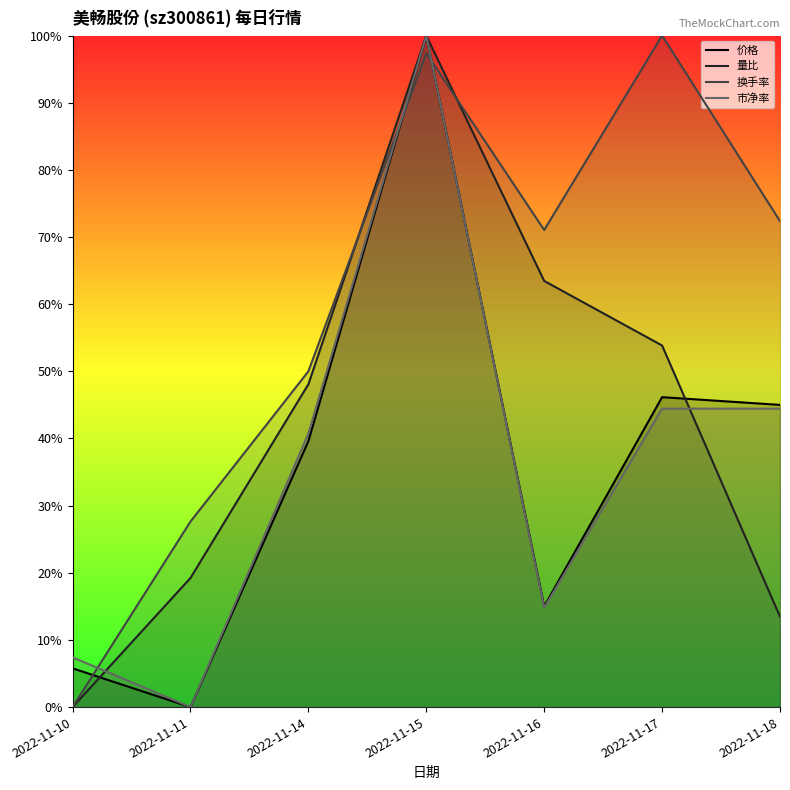

Count the number of data series in this chart.

4